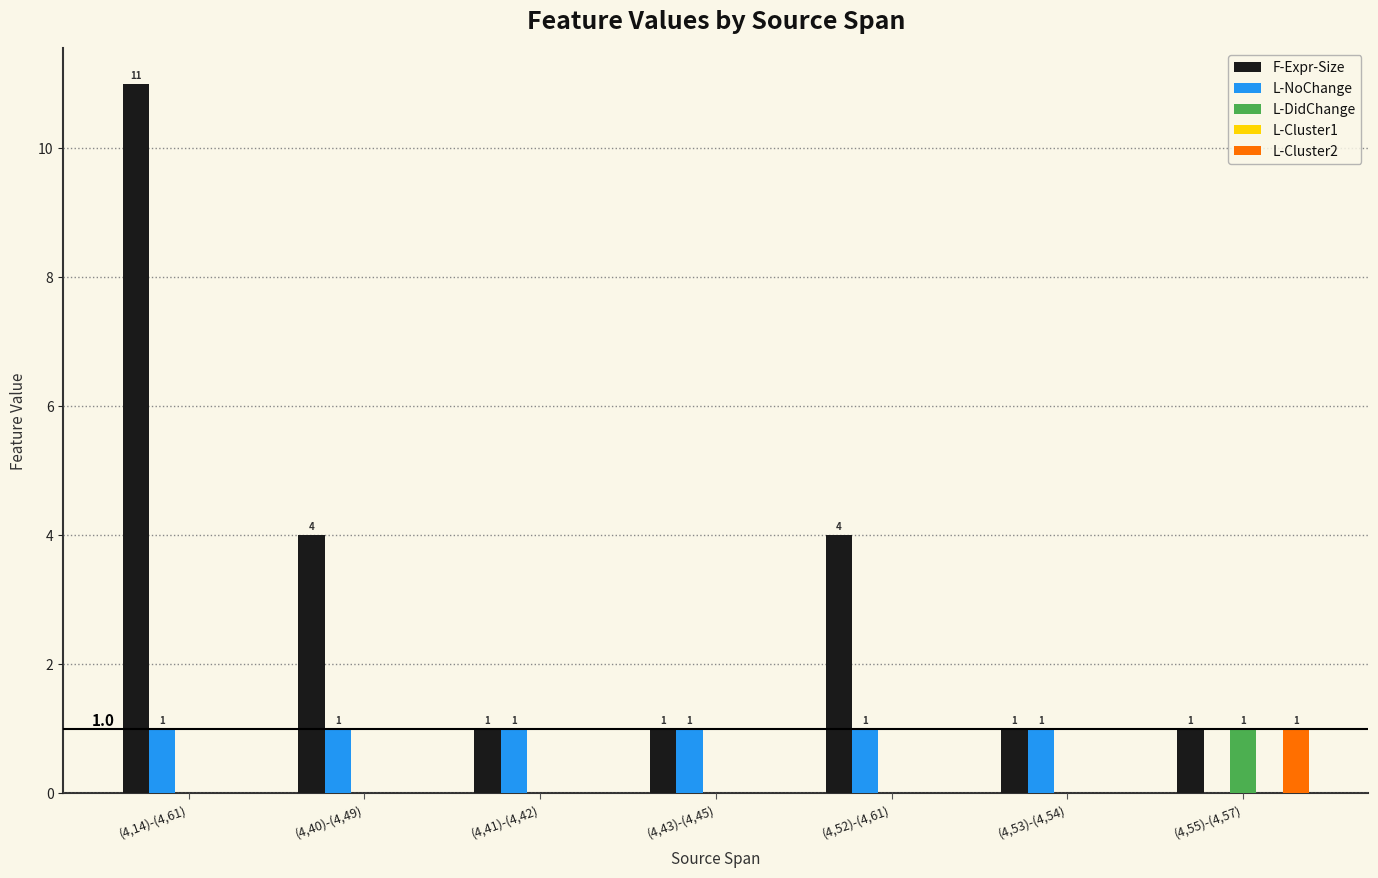

At which category is the sum across all series the highest?

(4,14)-(4,61)